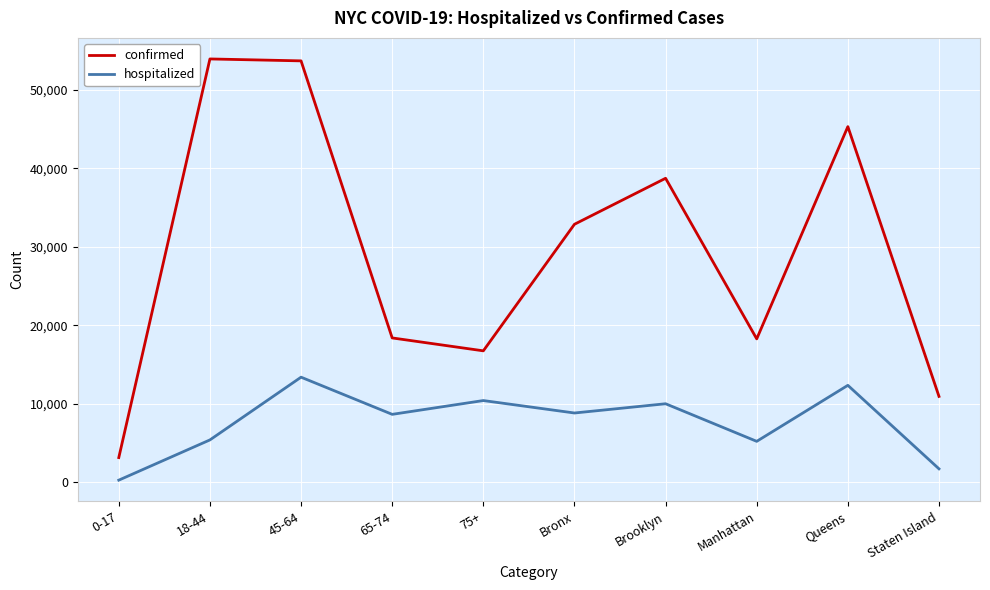

What is the maximum value for confirmed?

53941